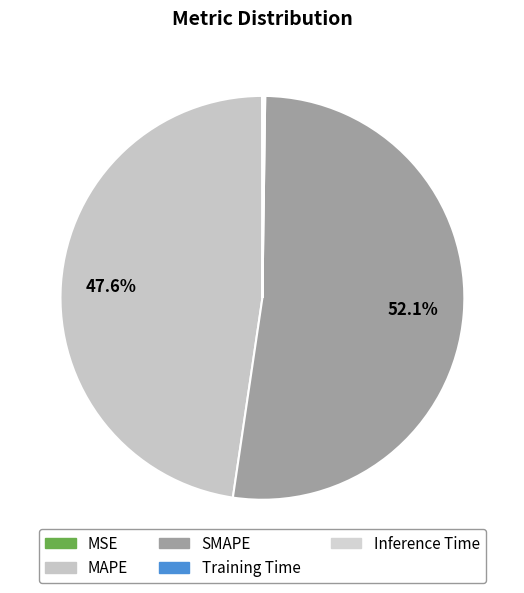

Combined, do MAPE and MSE account for over 50%?

No